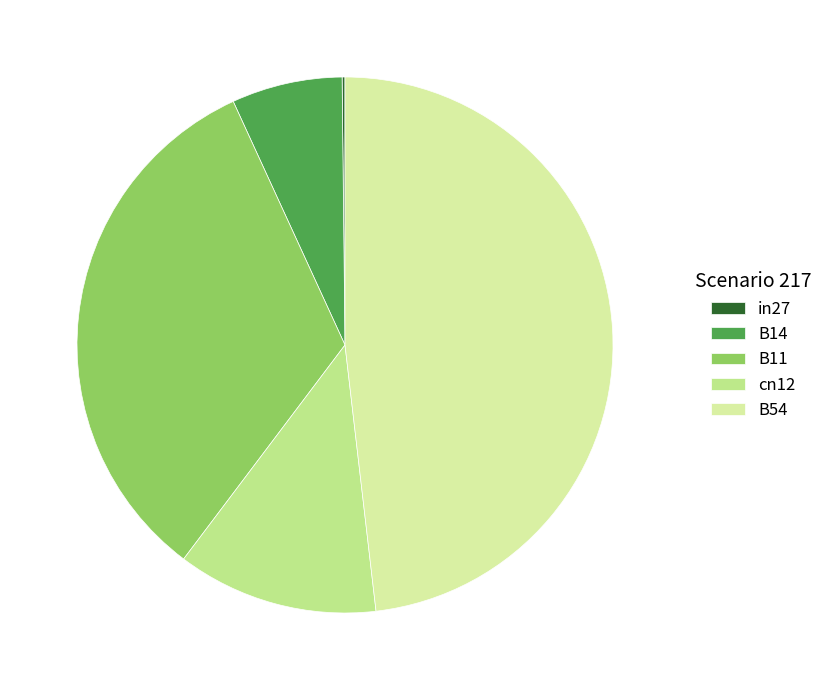

How many slices are in this pie chart?

5